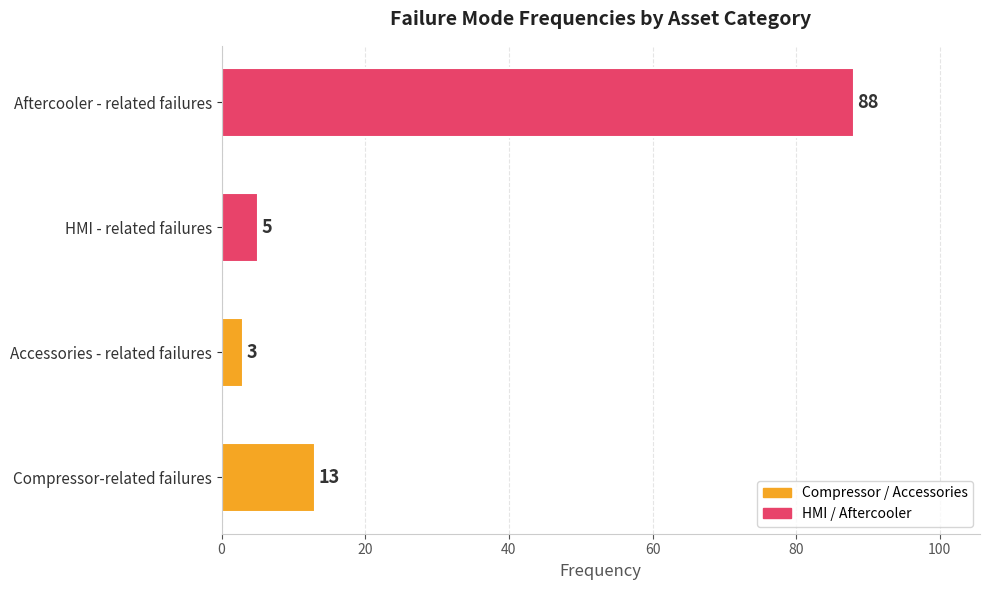

How many bars are there in total?

4